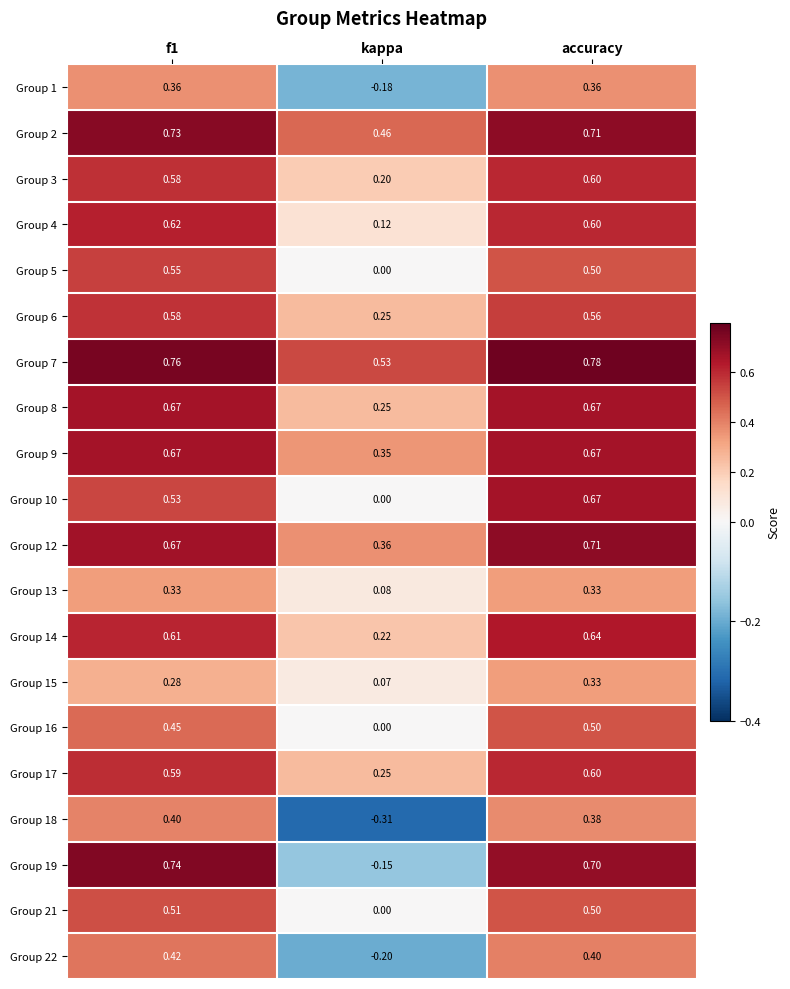

At which label is Group 14 closest to 0?

kappa